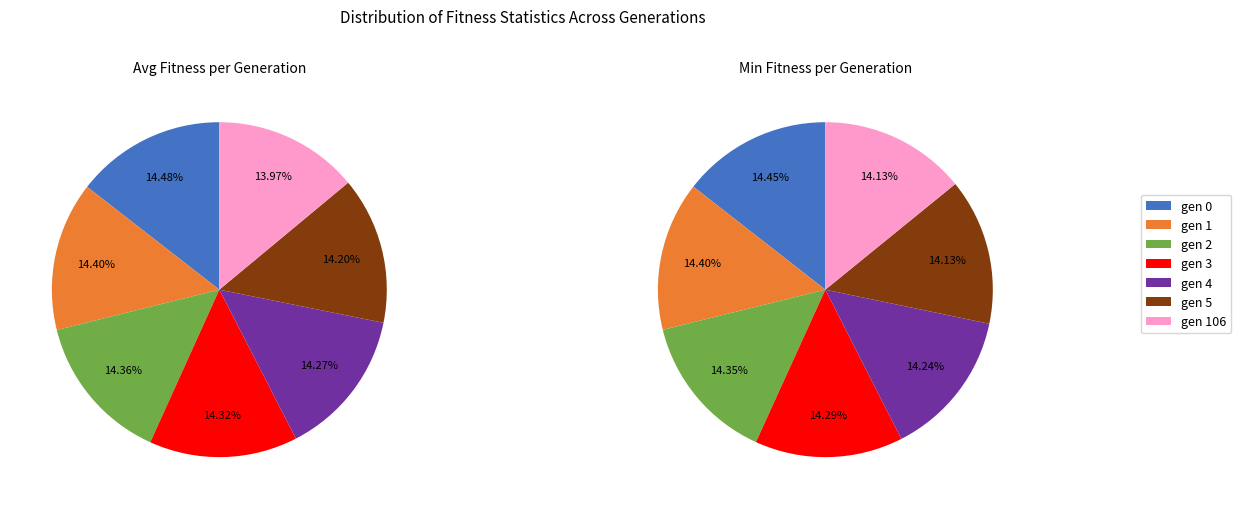

To the nearest percent, what is the difference between the largest and smallest slice percentages?

1%